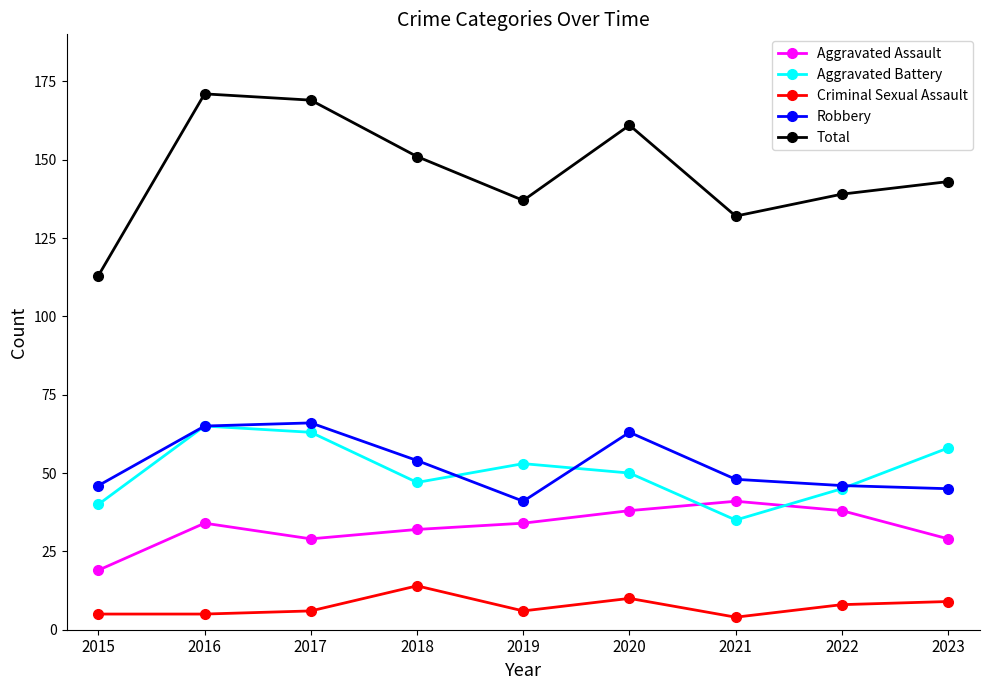

Reading right to left, list all the values displayed in this chart.

Aggravated Assault: 2023=29	2022=38	2021=41	2020=38	2019=34	2018=32	2017=29	2016=34	2015=19
Aggravated Battery: 2023=58	2022=45	2021=35	2020=50	2019=53	2018=47	2017=63	2016=65	2015=40
Criminal Sexual Assault: 2023=9	2022=8	2021=4	2020=10	2019=6	2018=14	2017=6	2016=5	2015=5
Robbery: 2023=45	2022=46	2021=48	2020=63	2019=41	2018=54	2017=66	2016=65	2015=46
Total: 2023=143	2022=139	2021=132	2020=161	2019=137	2018=151	2017=169	2016=171	2015=113